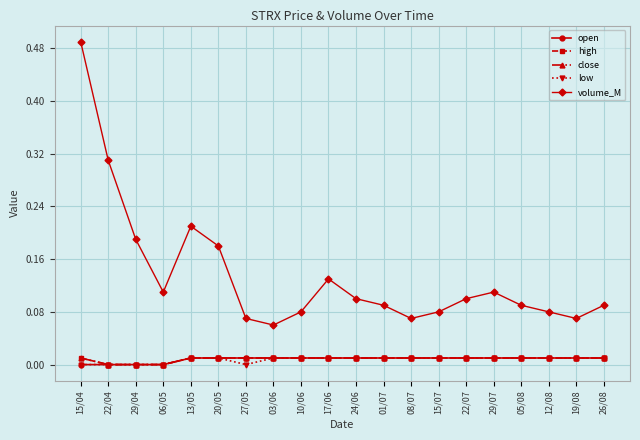

What are all the series names shown in the legend?

open, high, close, low, volume_M